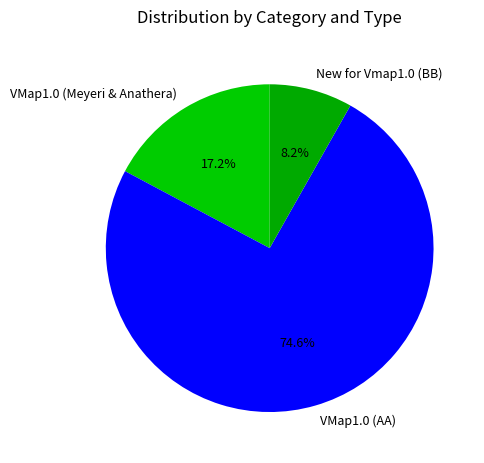

What is the largest slice in the pie chart?

VMap1.0 (AA)